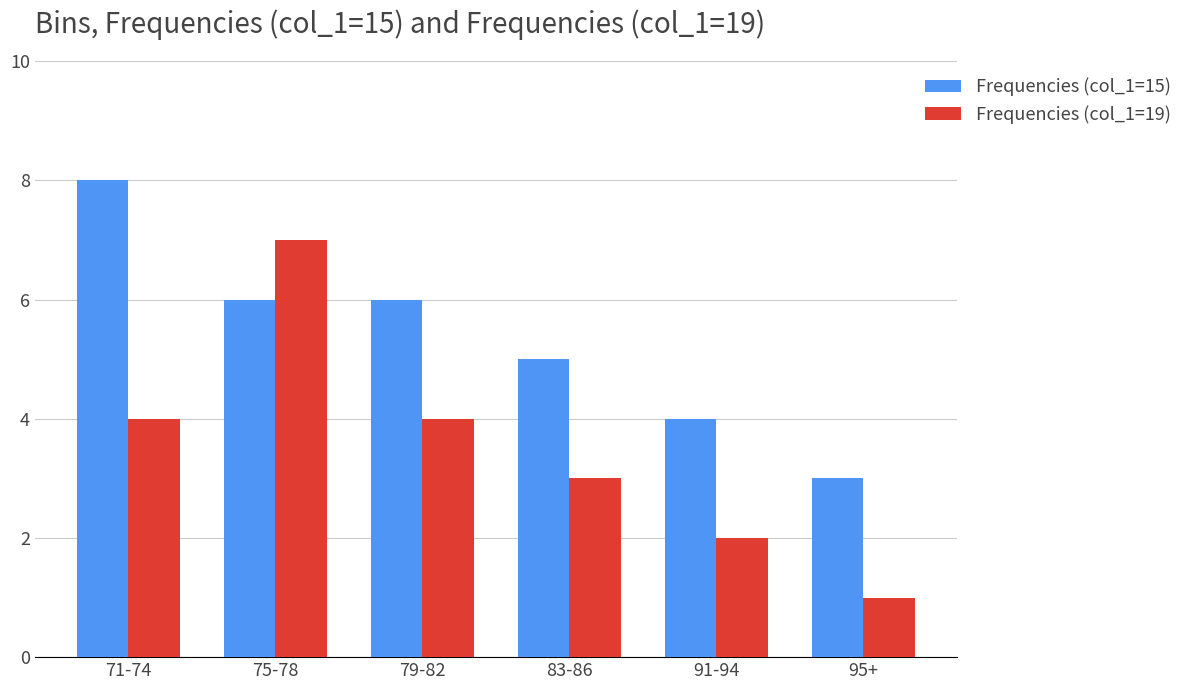

Is it true that Frequencies (col_1=15) equals 6 at 75-78?

True